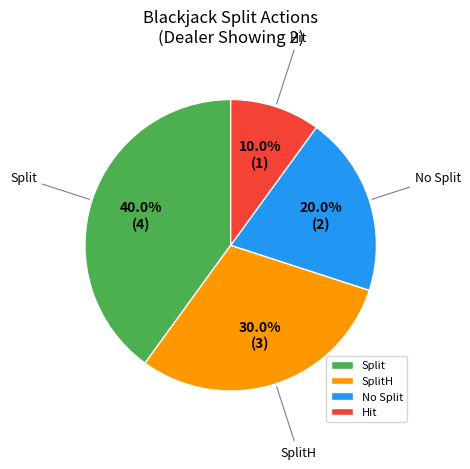

What percentage is the Hit slice, to the nearest percent?

10%